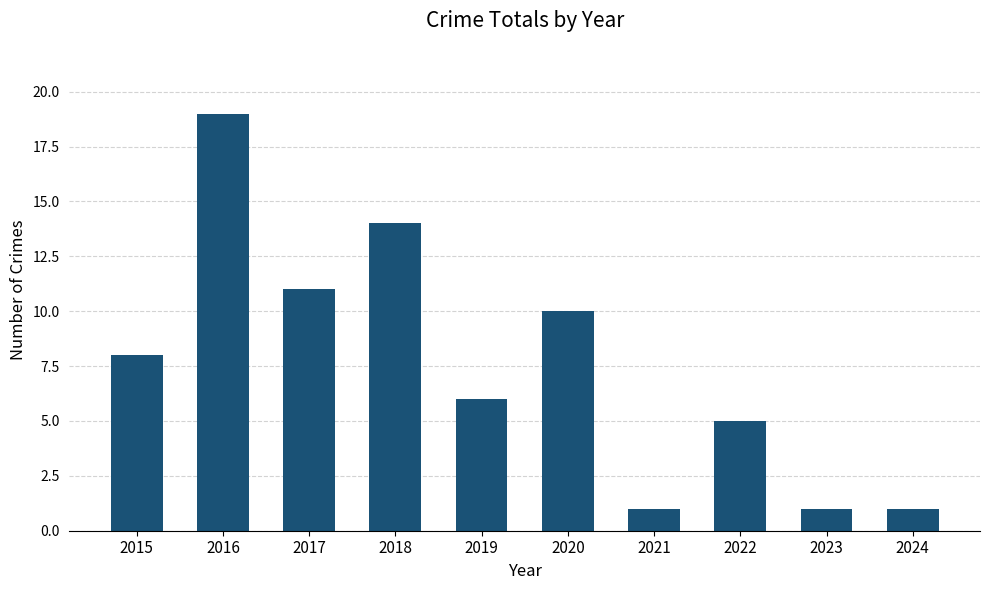

True or false: the data shows 5 at 2022.

True